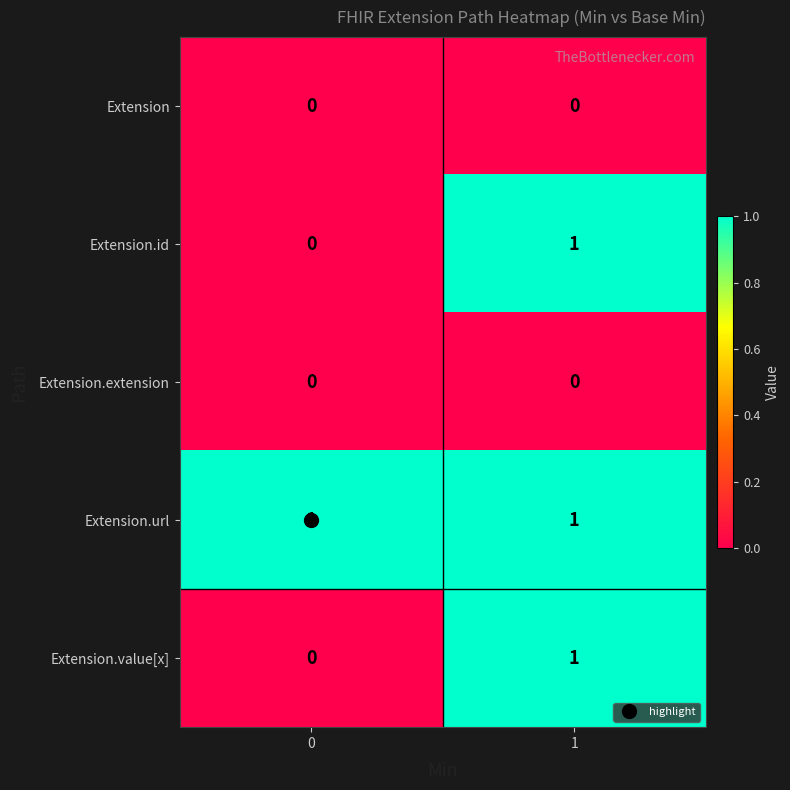

The value of Extension.value[x] at 0 is 0. True or false?

True